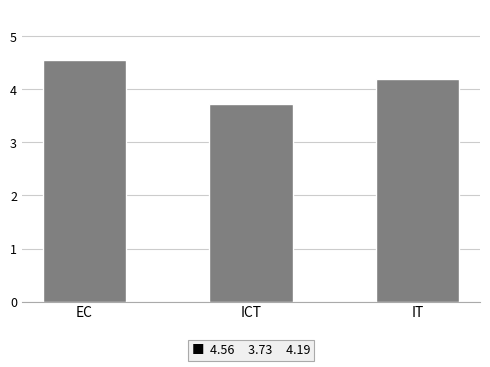

Which has a higher value, ICT or EC?

EC